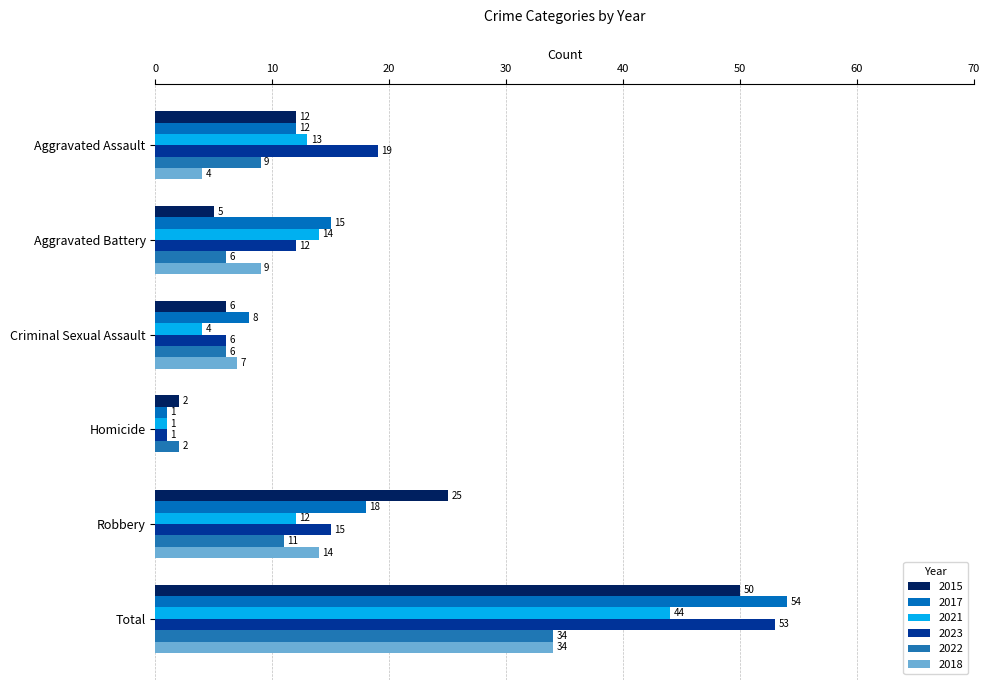

Which has a higher value, Criminal Sexual Assault or Aggravated Assault?

Aggravated Assault